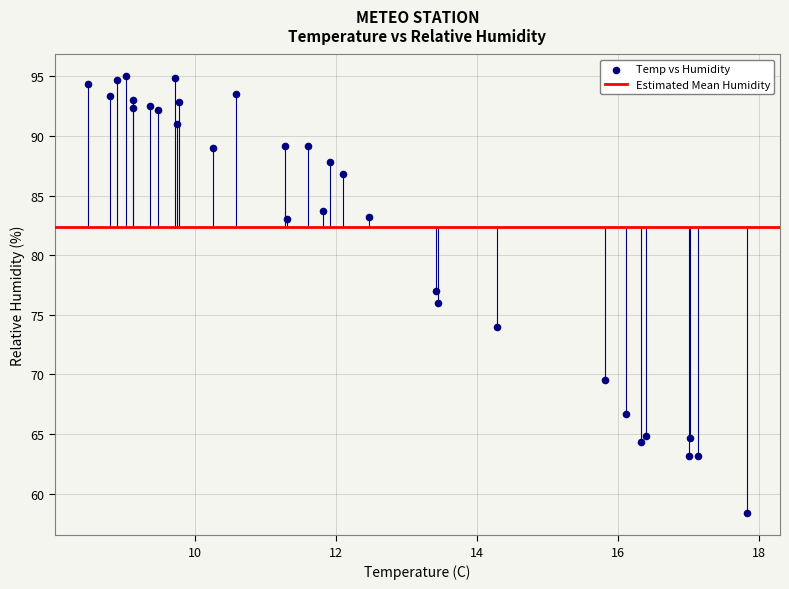

What is the range of Y values (max minus min)?

36.7